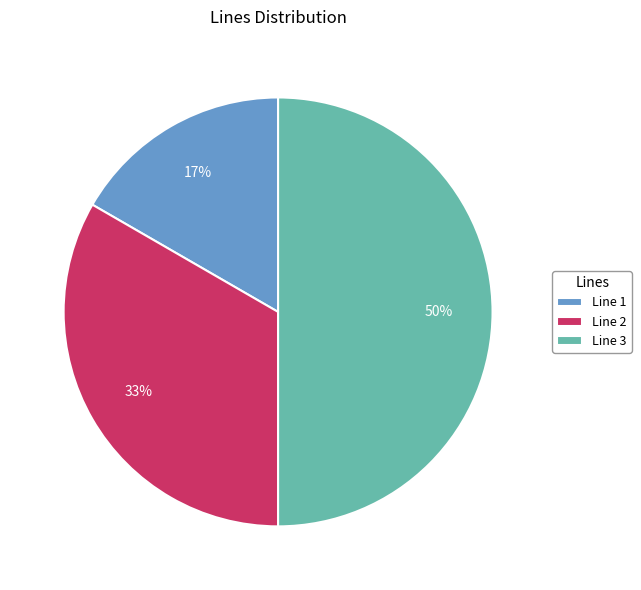

Approximately how many times larger is the value at Line 1 compared to Line 3?

0.3